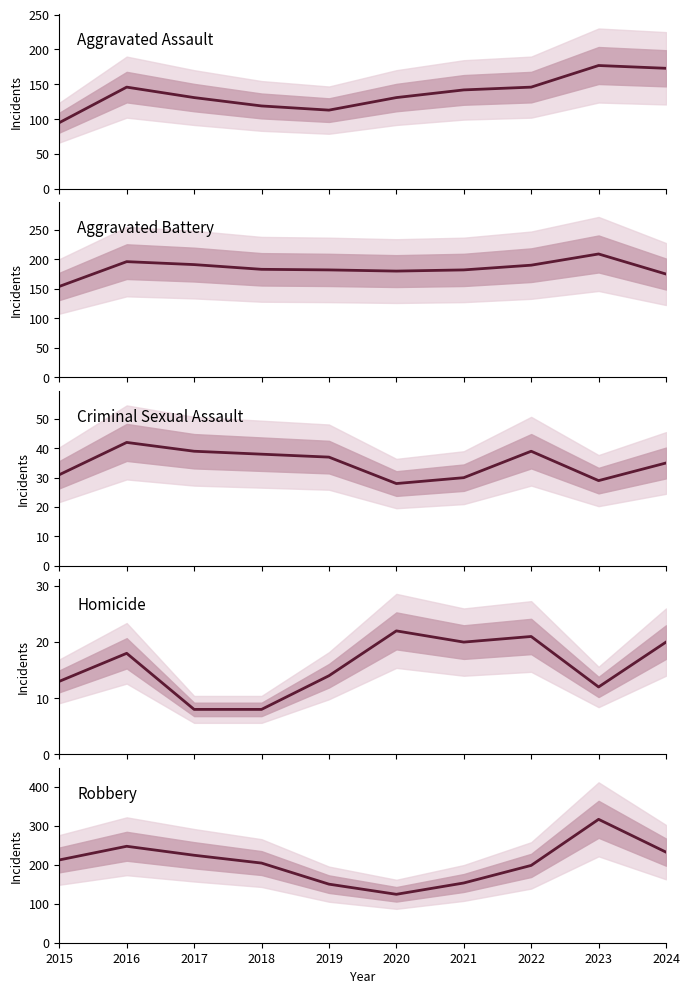

What is the maximum value shown in the chart?

316